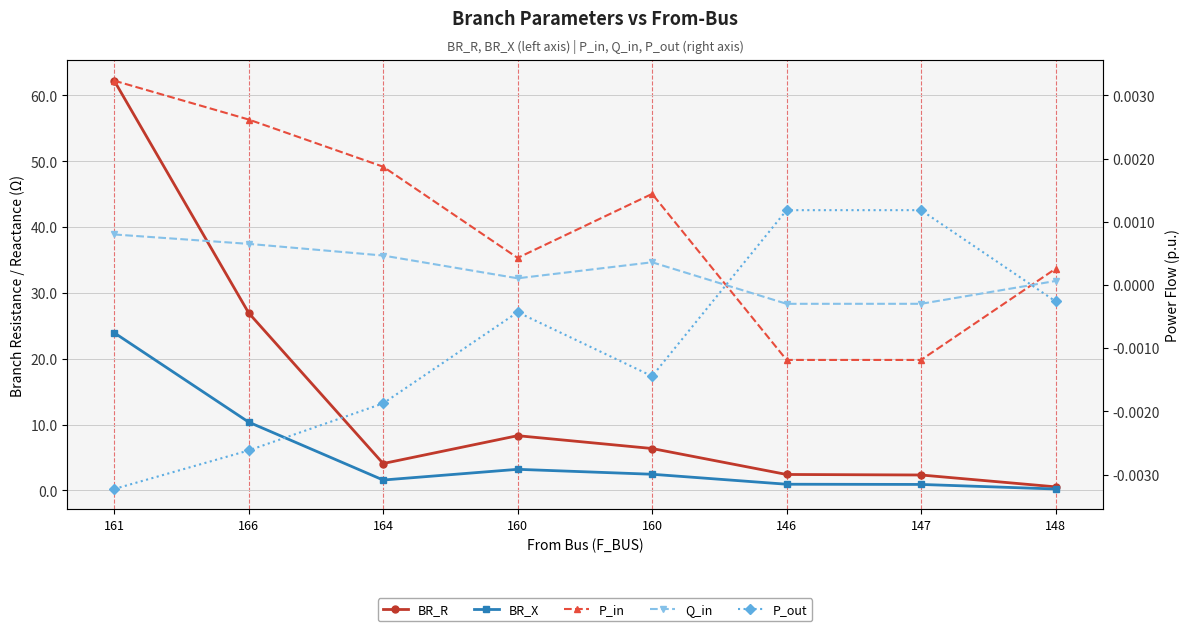

List the labels in order of P_out value, smallest first.

161, 166, 164, 160, 160, 148, 146, 147